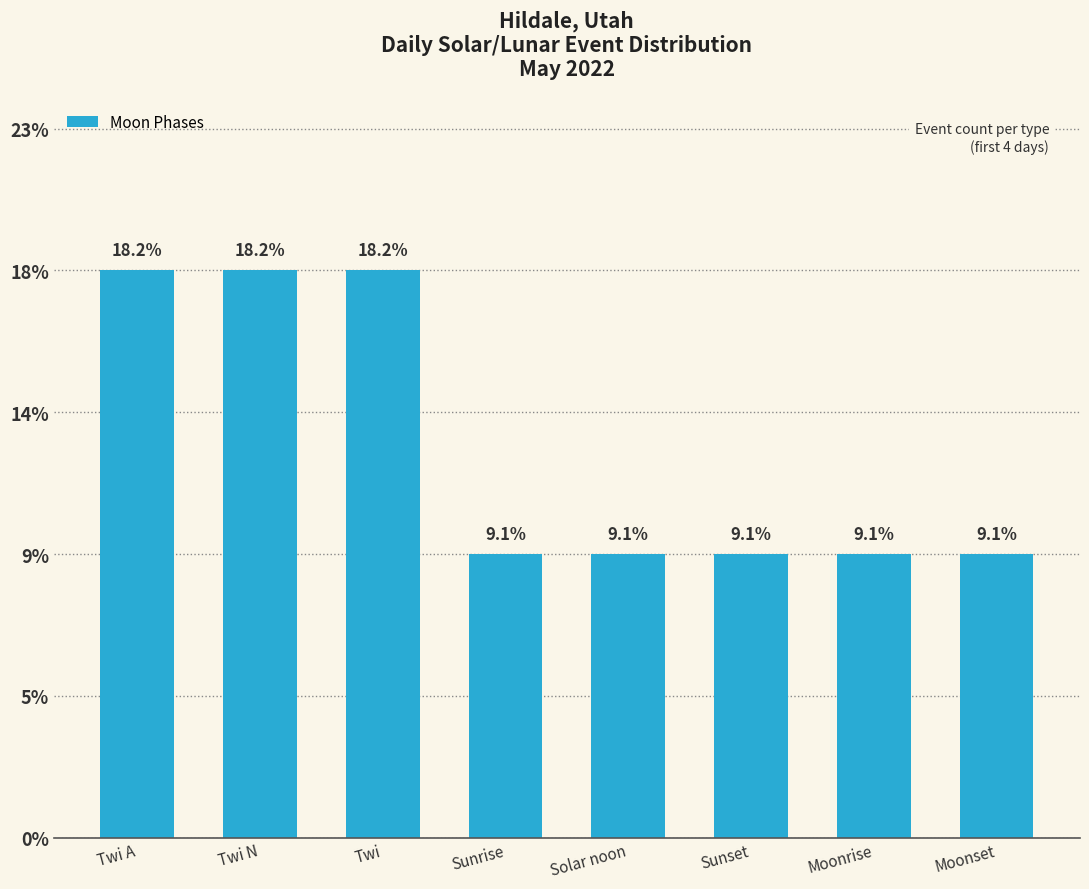

Does the chart contain any negative values?

No